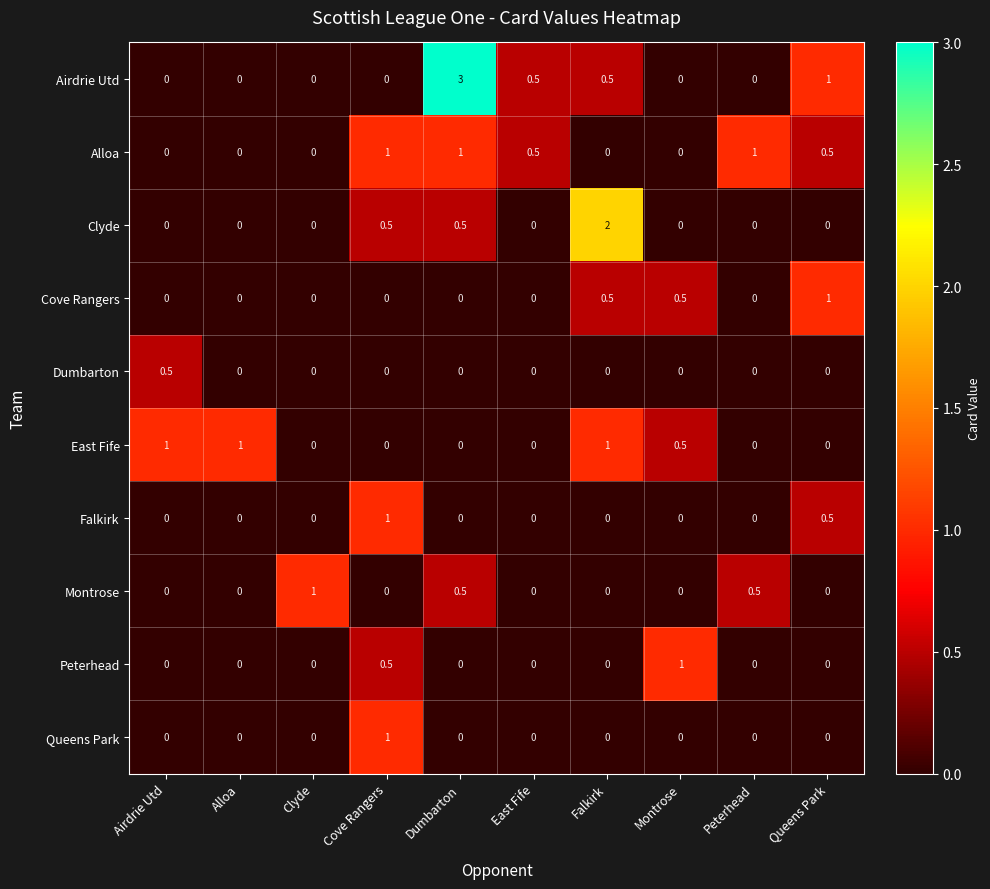

What is the maximum value shown in the chart?

3.0